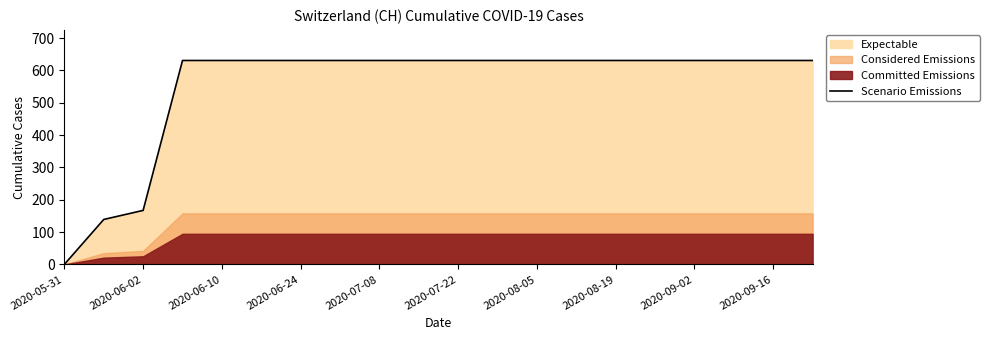

What is the maximum value for Scenario Emissions?

631